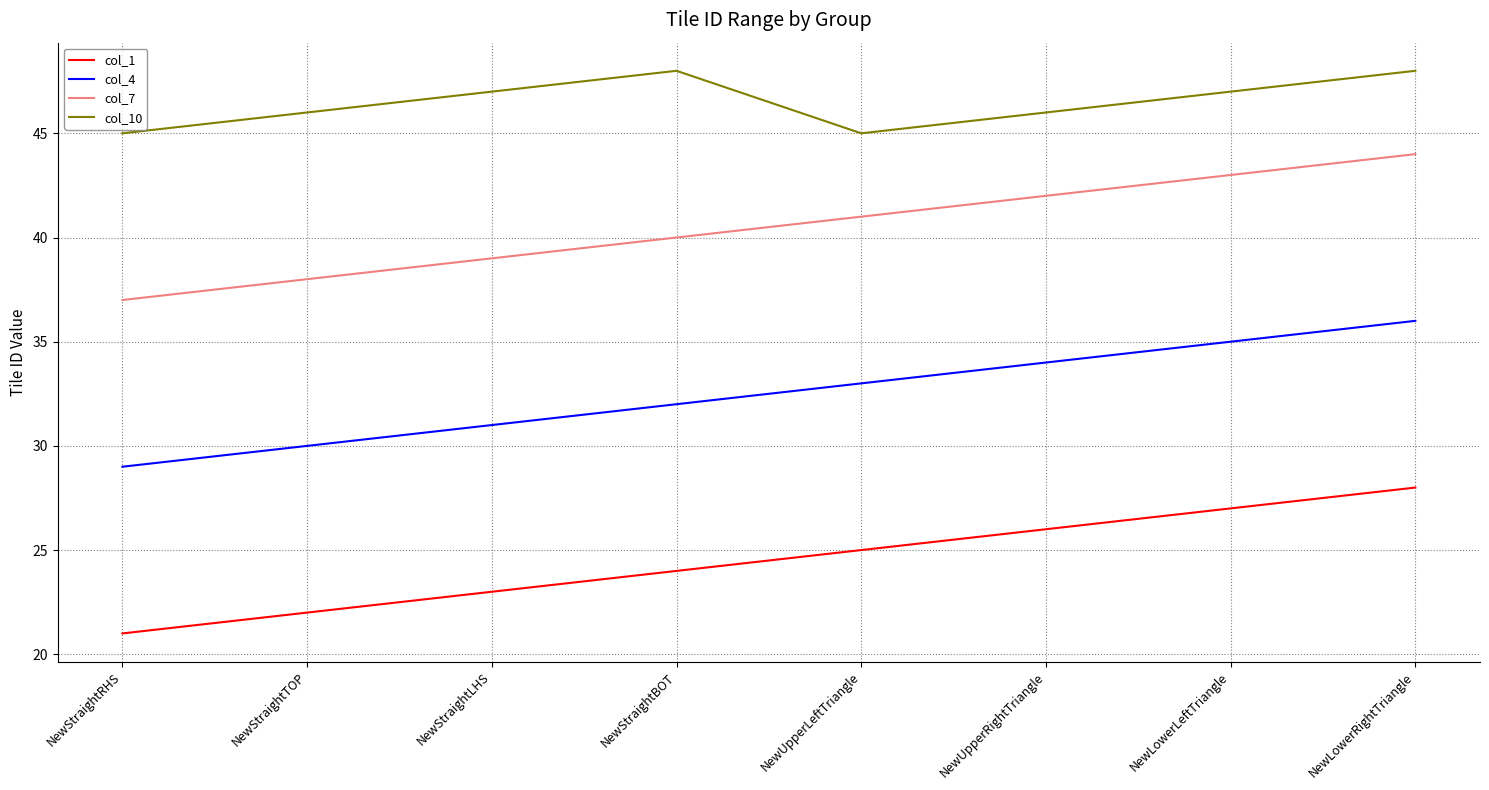

What is the difference between the highest and lowest values at NewStraightRHS?

24